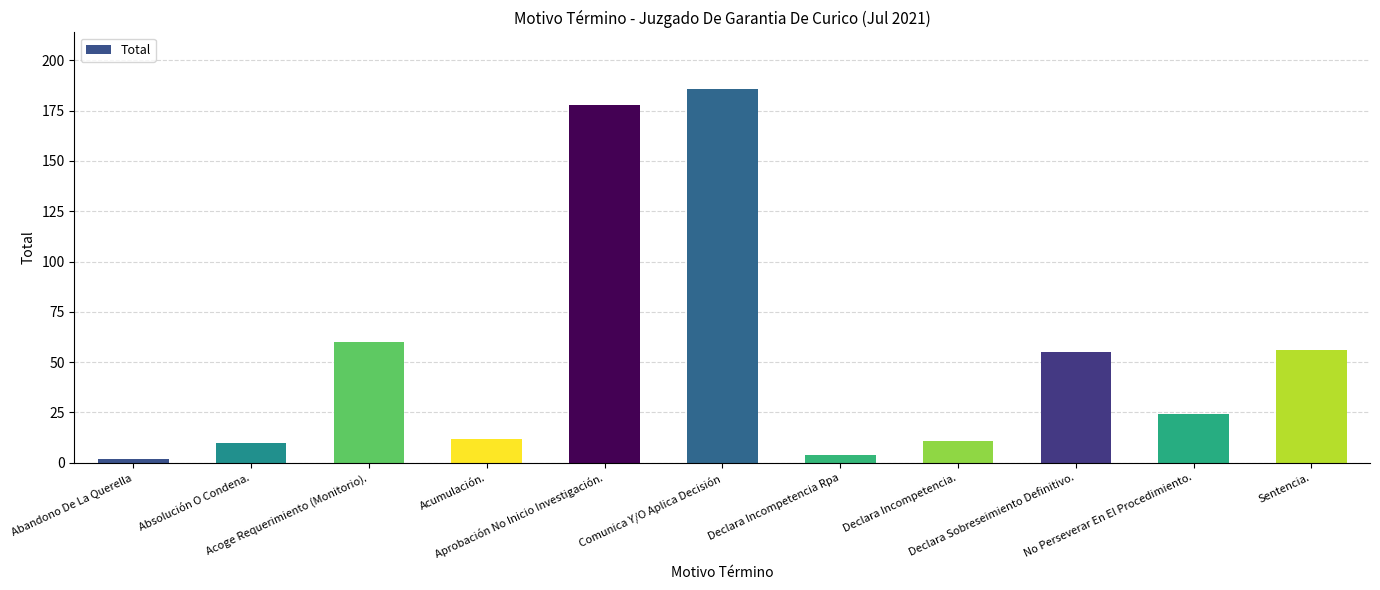

Between Comunica Y/O Aplica Decisión and Declara Incompetencia Rpa, which is larger?

Comunica Y/O Aplica Decisión